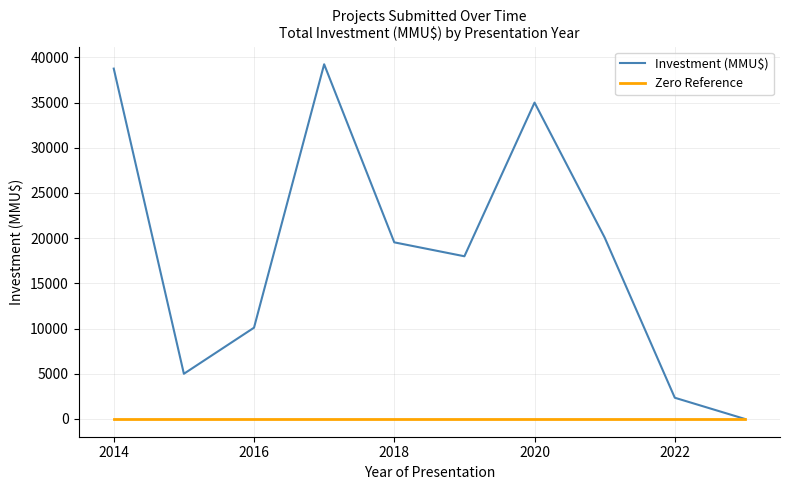

Rank the series by their maximum value, from highest to lowest.

Investment (MMU$), Zero Reference